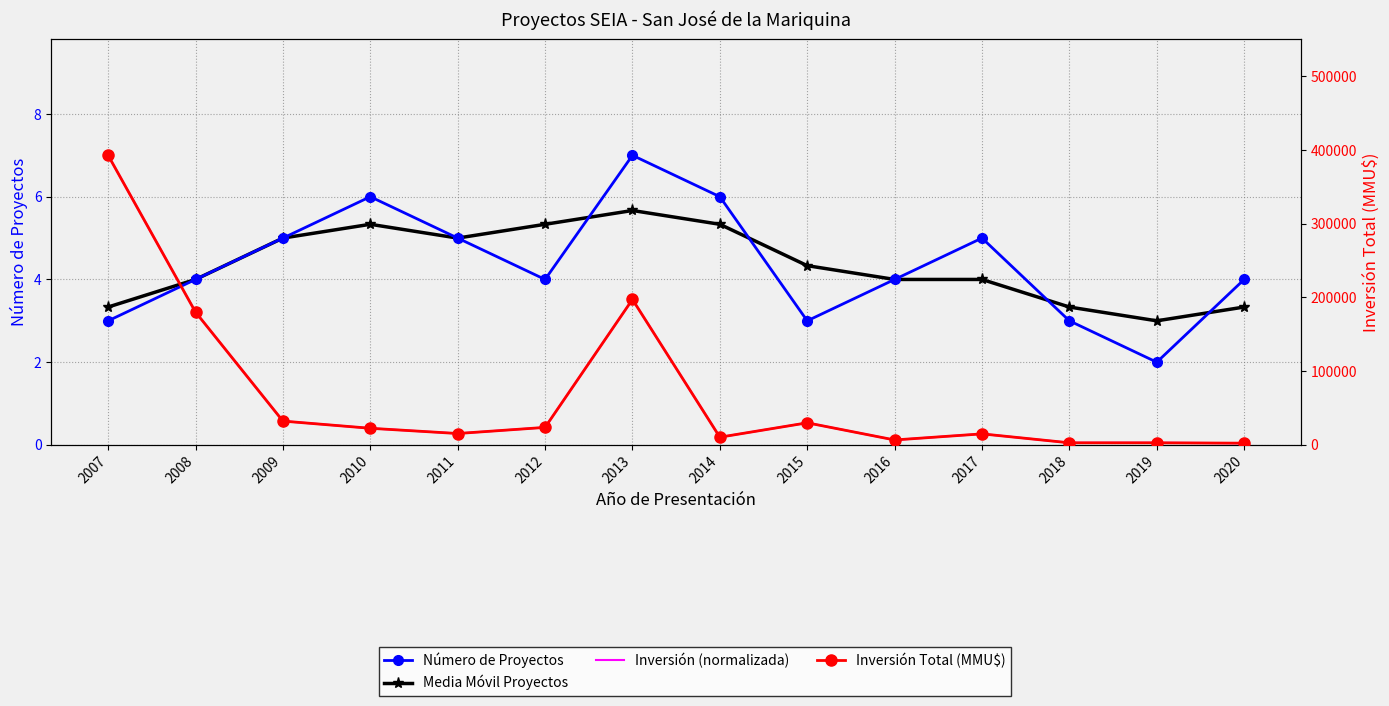

Rank the series by their maximum value, from lowest to highest.

Media Móvil Proyectos, Número de Proyectos, Inversión (normalizada), Inversión Total (MMU$)